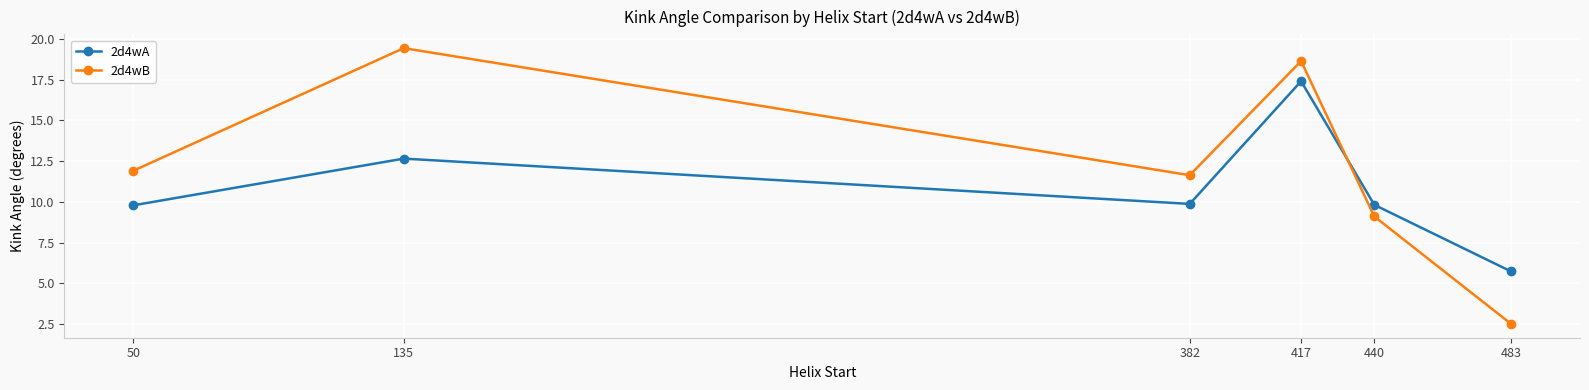

What is the smallest value displayed?

2.5